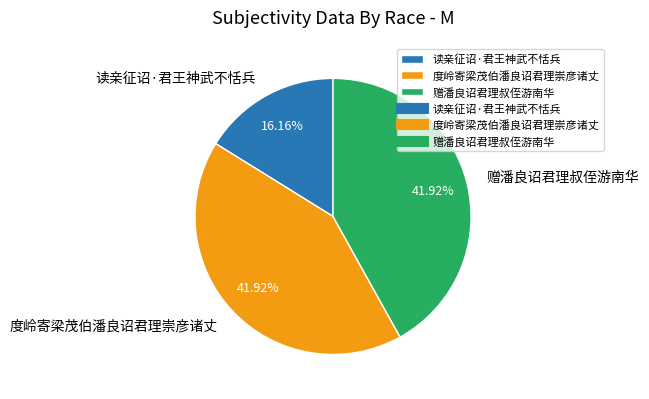

Does 赠潘良诏君理叔侄游南华 account for over 50% of the chart?

No